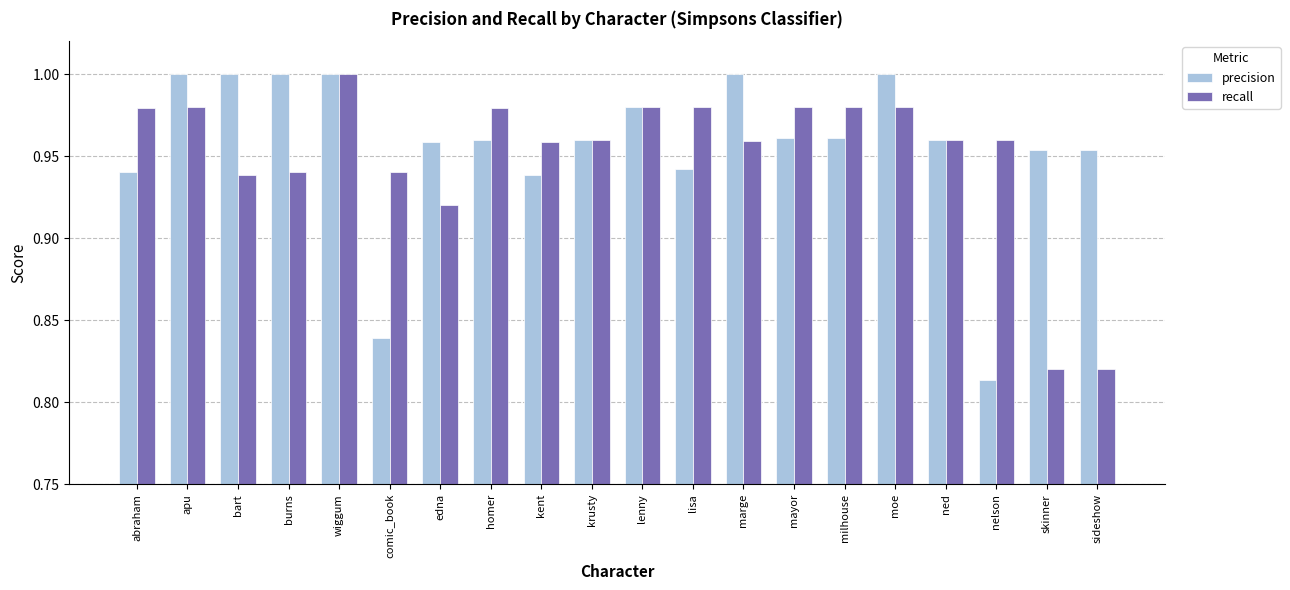

Rank the series at nelson from highest to lowest value.

recall, precision